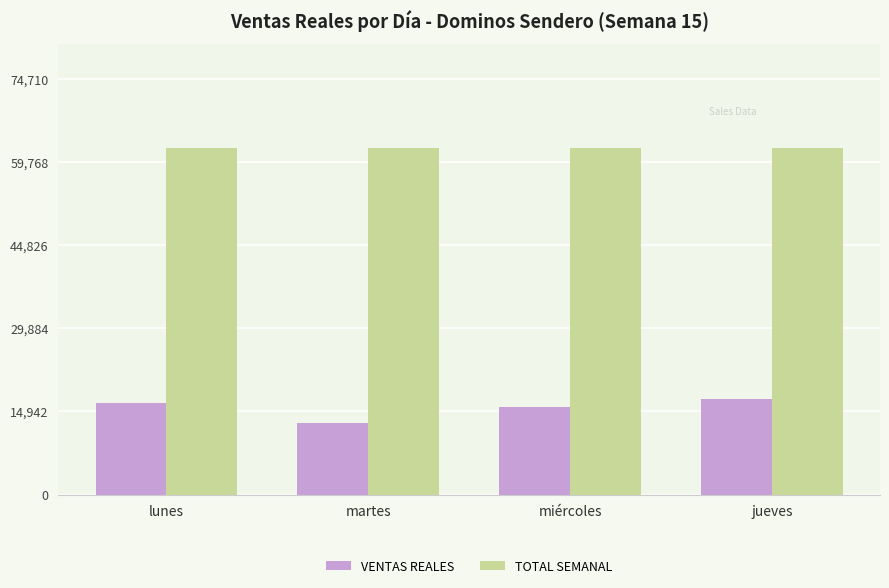

Are the bars horizontal?

No